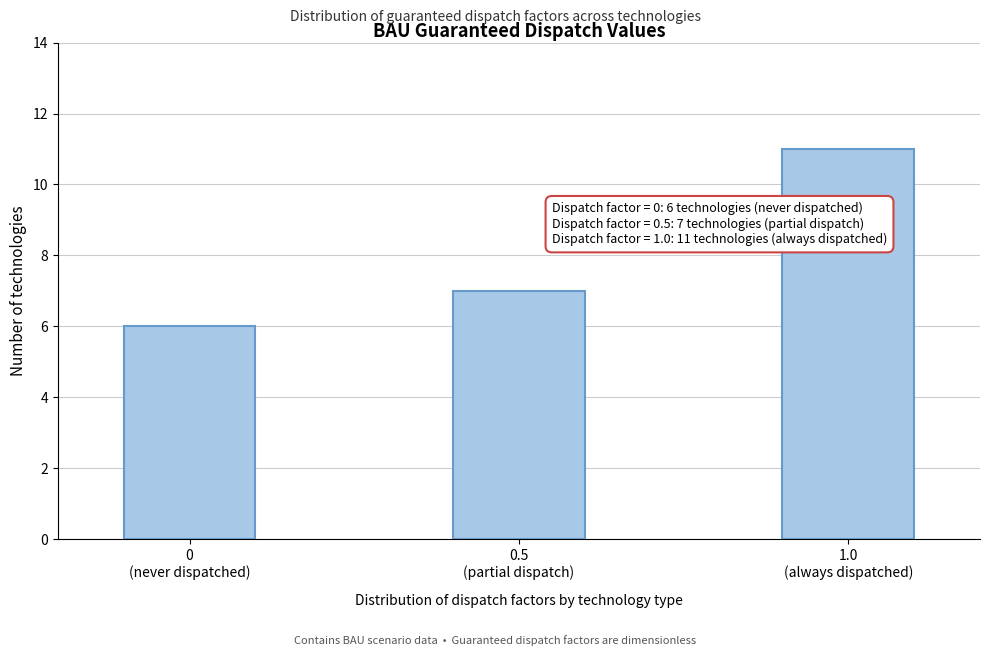

Reading left to right, what are all the values shown in this chart?

6	7	11